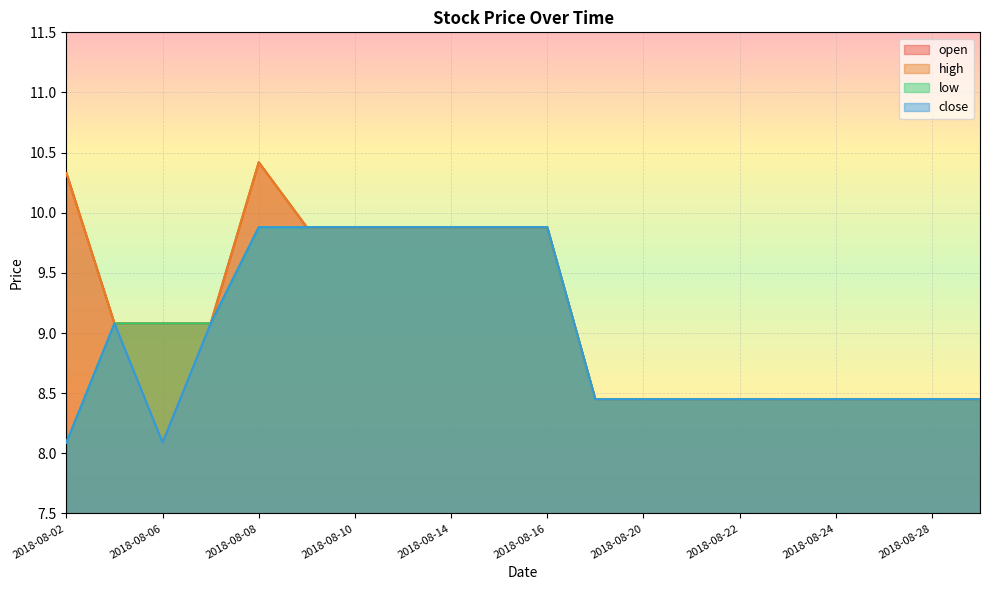

How many values in the high series exceed 9?

11